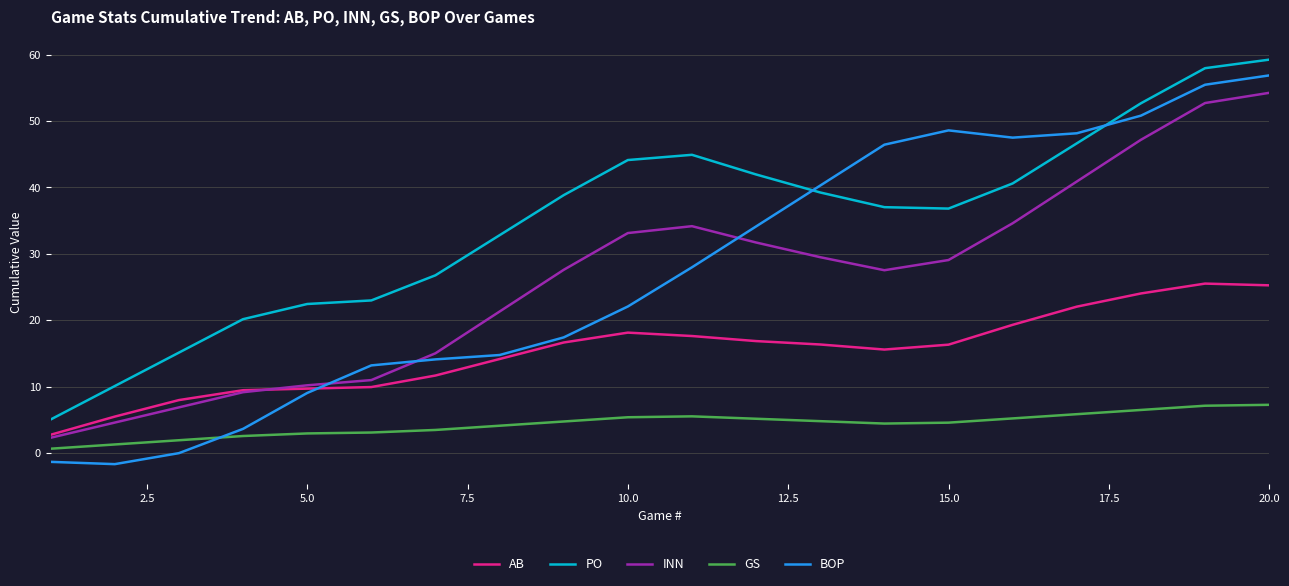

Which series has the largest total across all categories?

PO